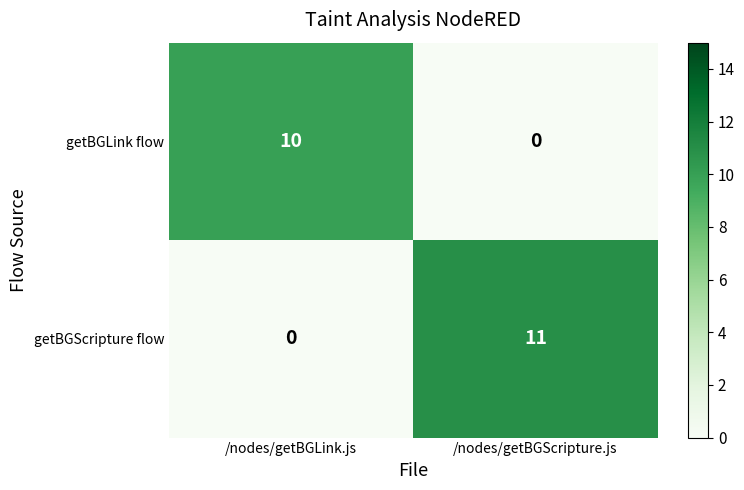

At how many categories does at least one series exceed 8?

2